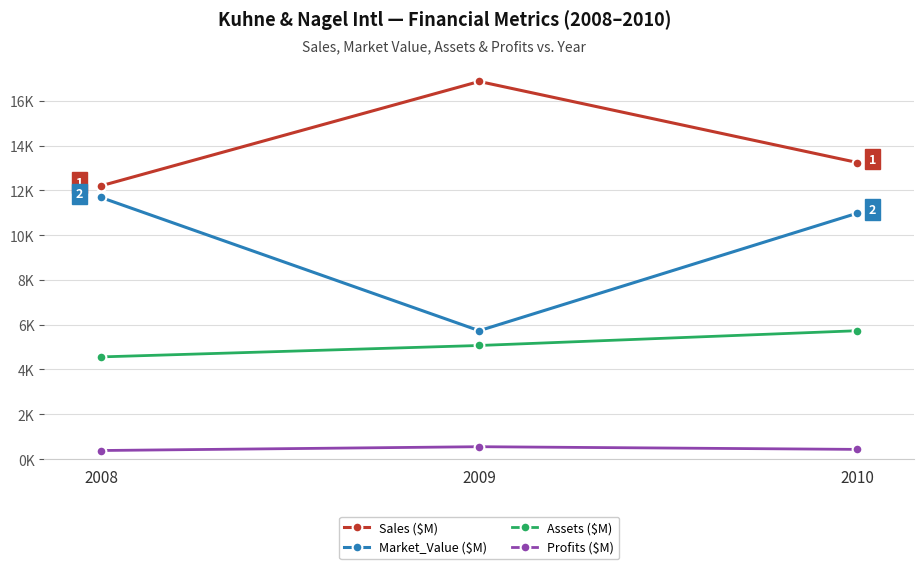

Is this an area chart (filled region under the line)?

No